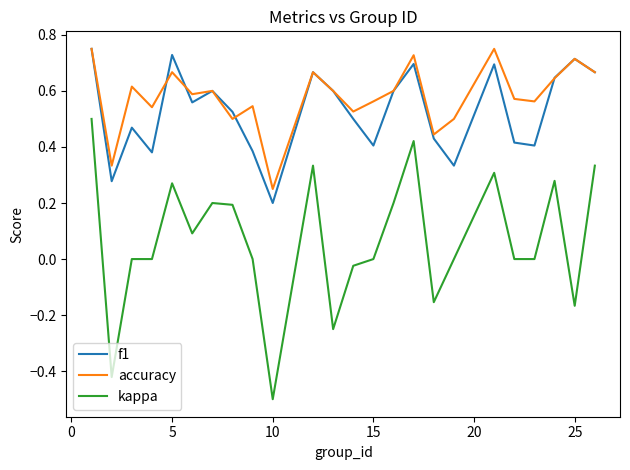

True or false: accuracy and kappa cross at least once.

False